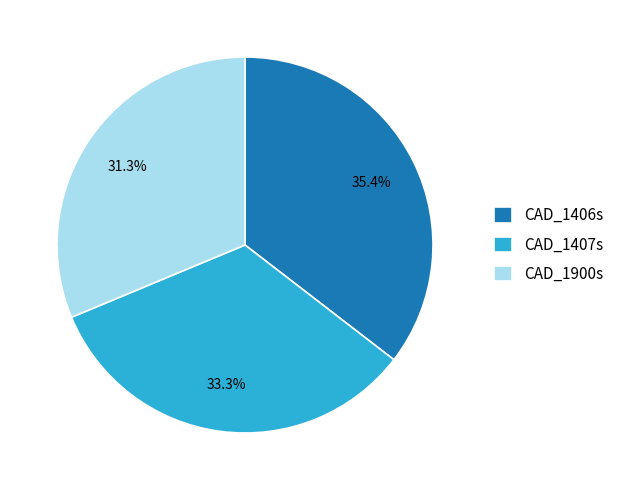

How much of the chart is everything except CAD_1407s?

66.7%